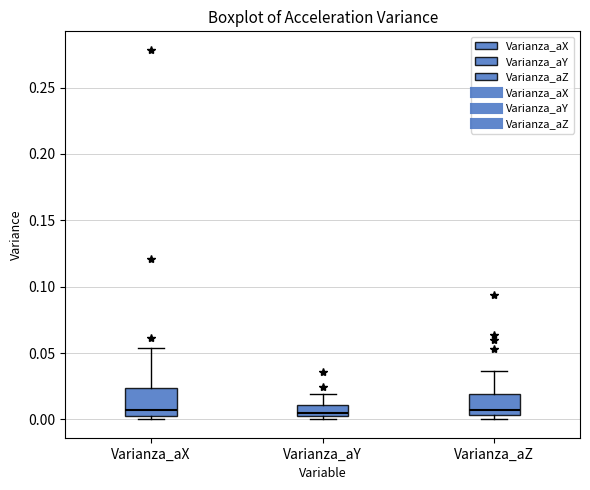

Where is the lower edge of the box for Varianza_aZ on the y-axis? The values are not printed on the chart, so give them approximately, as read against the axis.

0.005